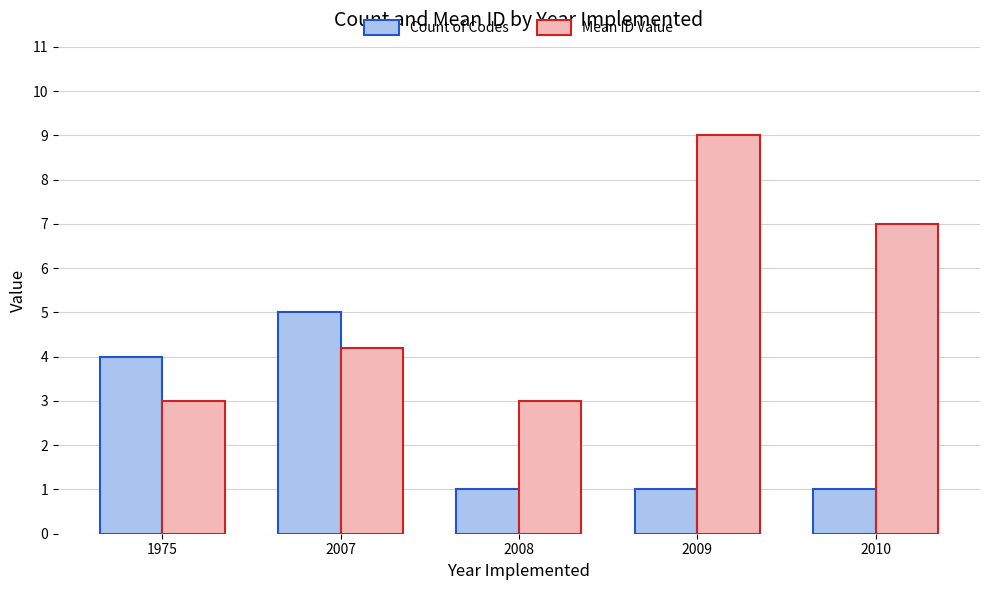

At which label does Count of Codes reach its peak?

2007